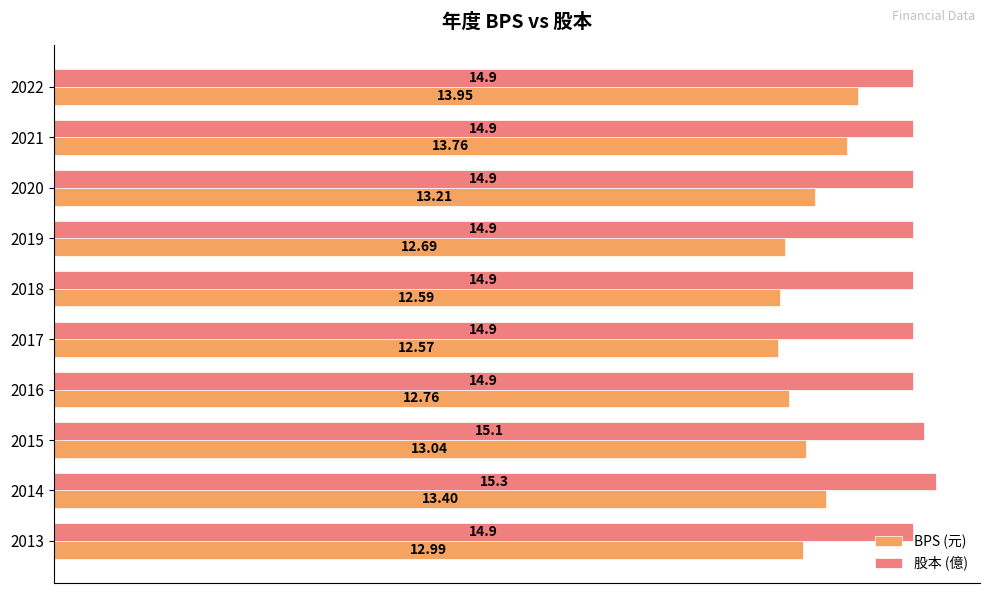

What is the difference between the maximum and minimum values in the 股本 (億) series?

0.4